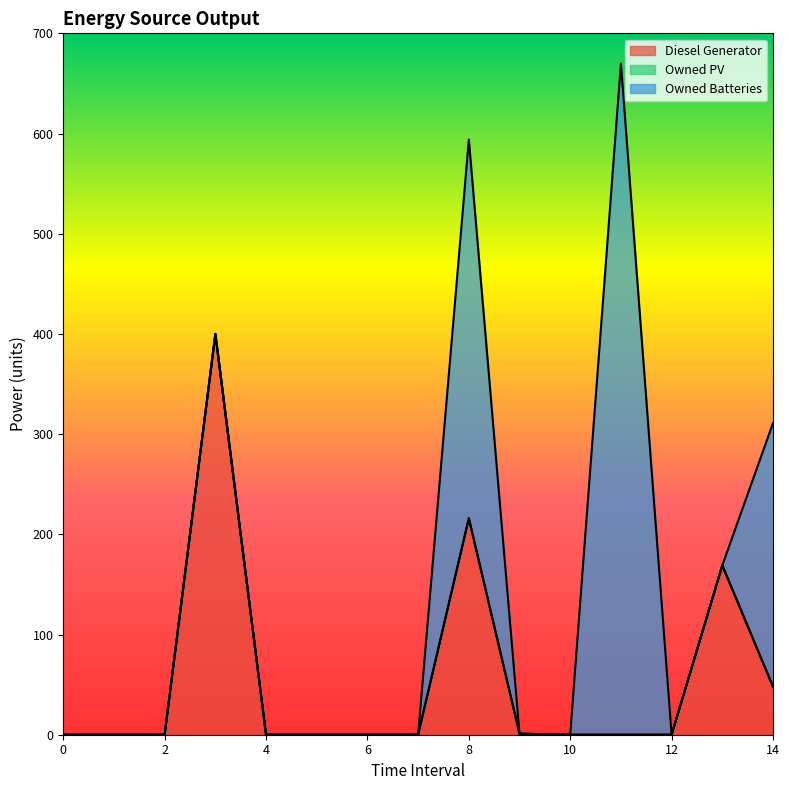

Which series has the widest spread of values?

Owned Batteries